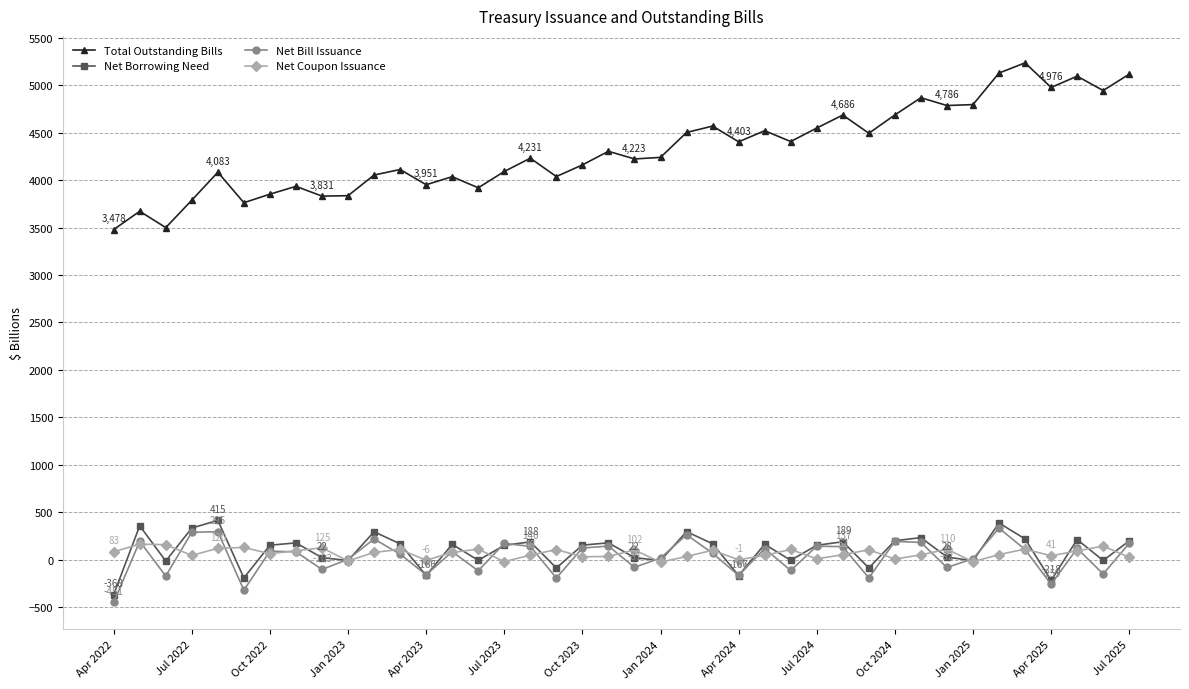

What is the value of the Total Outstanding Bills point at the 16th from the left?

4090.7